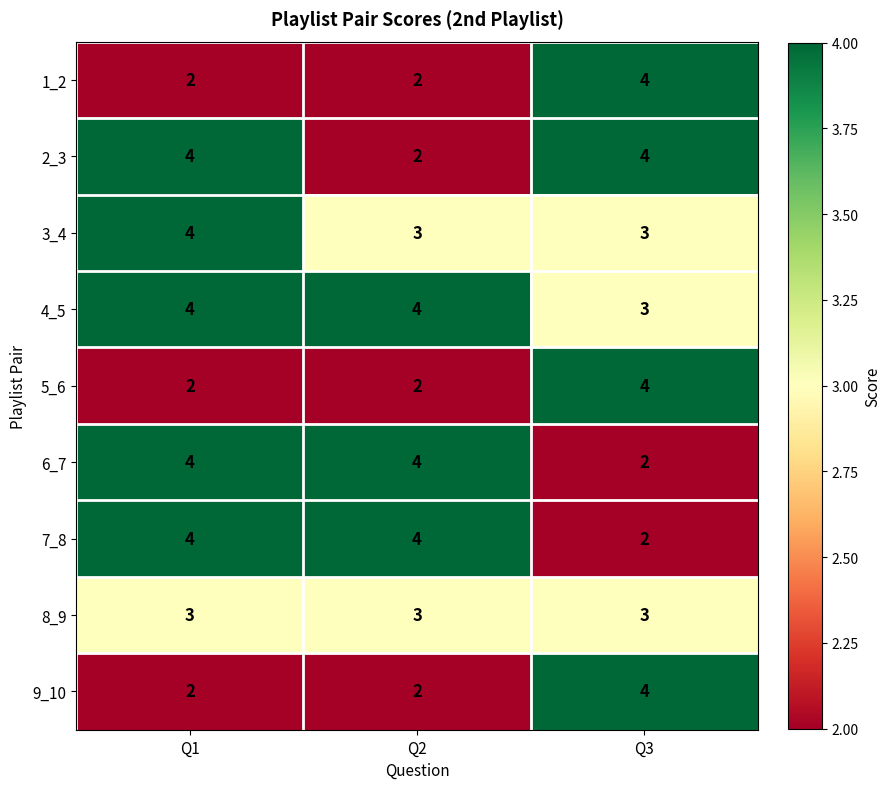

Reading left to right, list all the values displayed in this chart.

1_2: 2	2	4
2_3: 4	2	4
3_4: 4	3	3
4_5: 4	4	3
5_6: 2	2	4
6_7: 4	4	2
7_8: 4	4	2
8_9: 3	3	3
9_10: 2	2	4